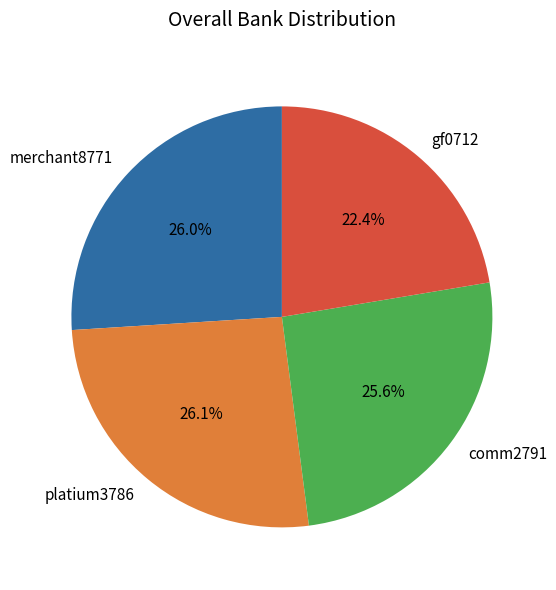

To the nearest percent, what is the average slice percentage?

25%